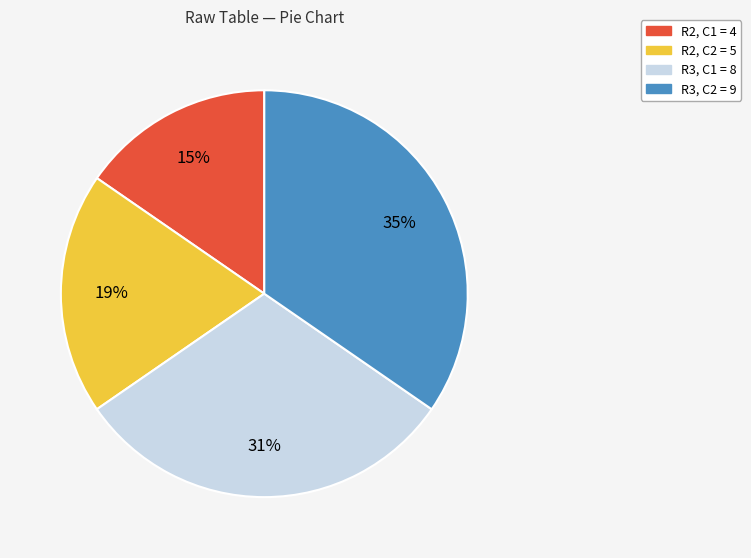

How many segments does this pie chart have?

4